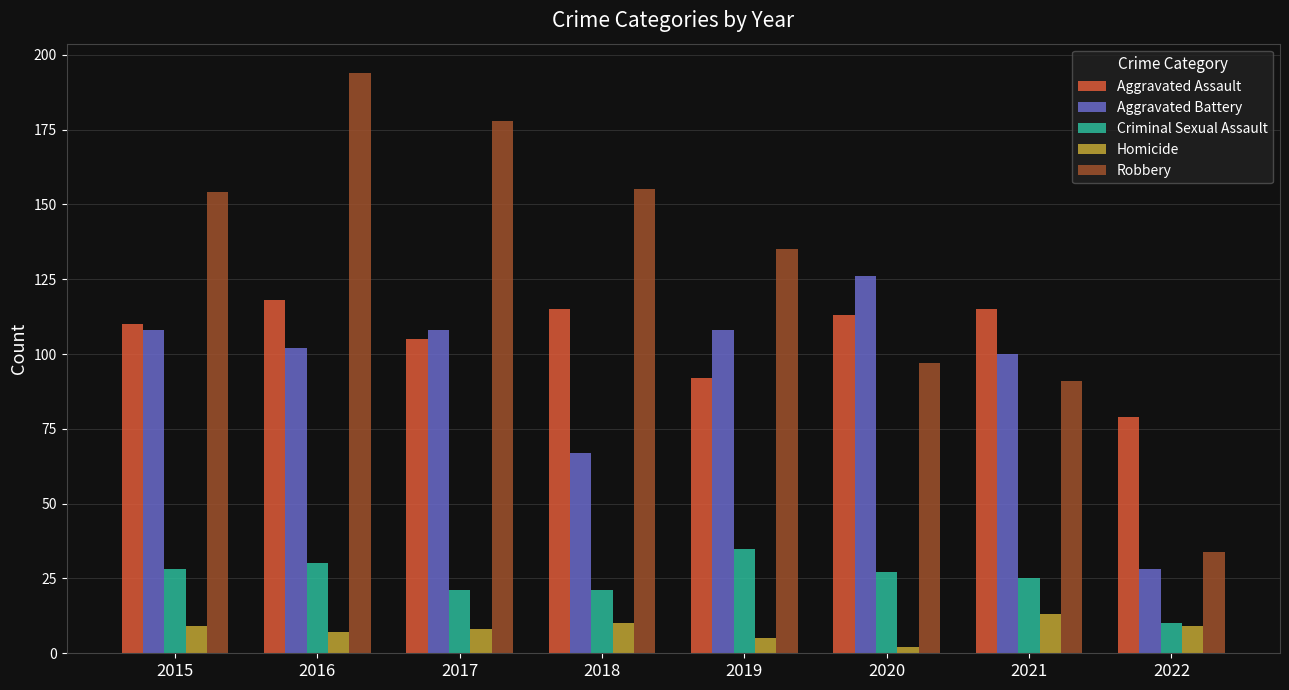

At how many categories does at least one series exceed 122?

6